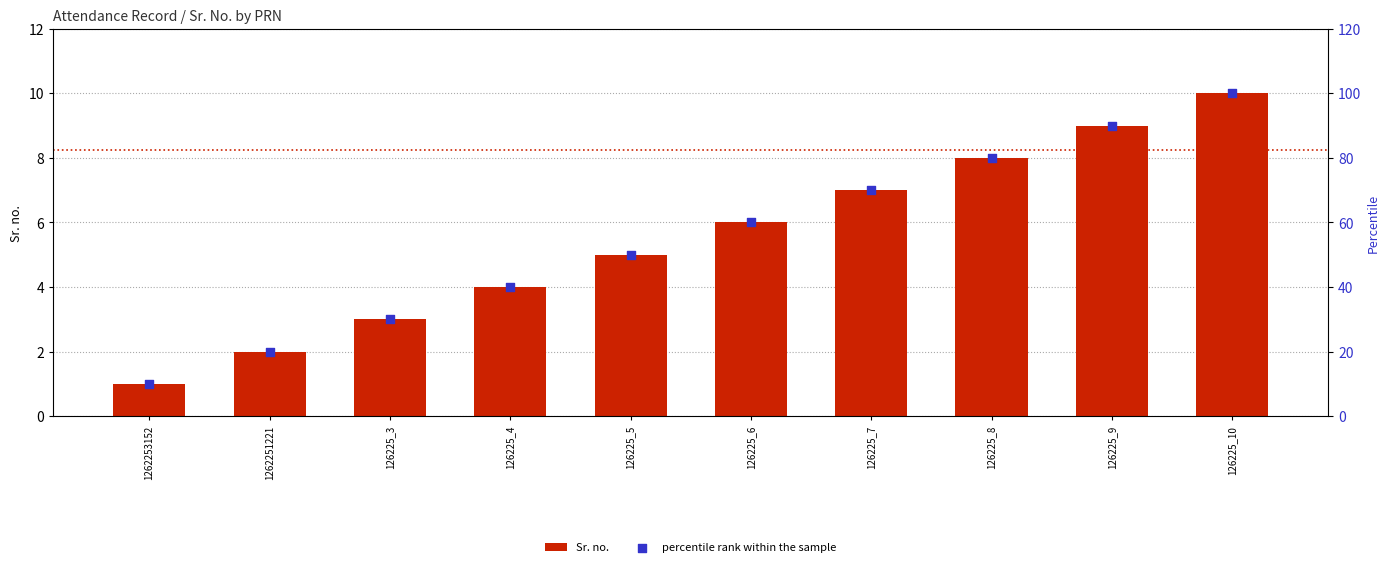

At which category is the sum across all series the highest?

126225_10